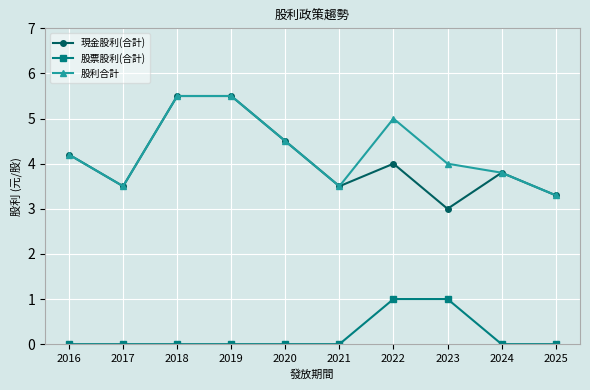

At which category does 現金股利(合計) reach its first local valley?

2017